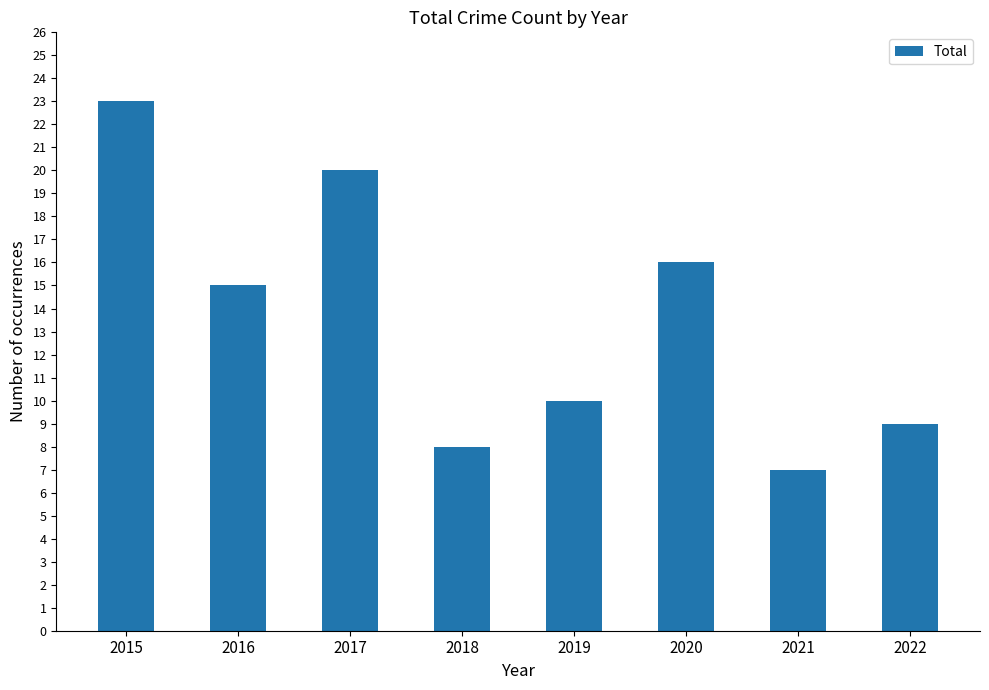

Are the bars grouped side by side (vs. stacked)?

No